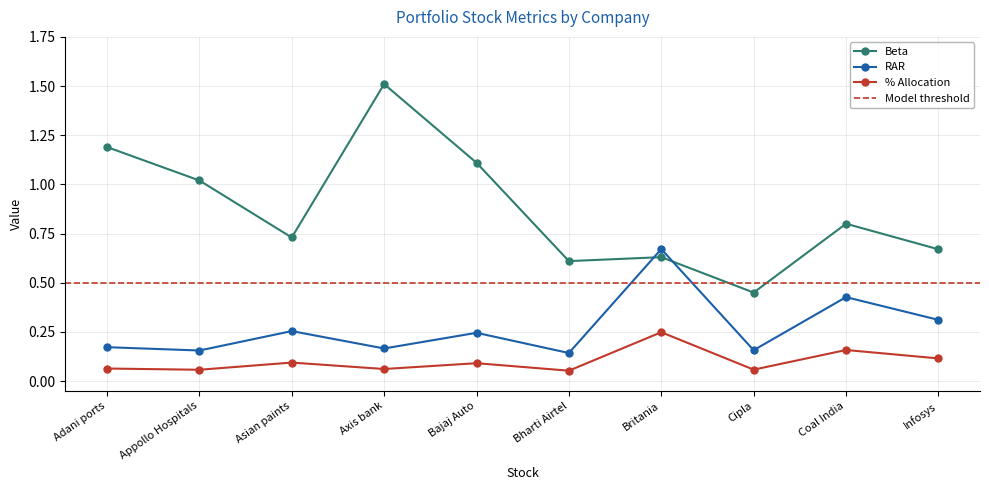

True or false: %Allocation has a value of 0.1 at Bajaj Auto.

True